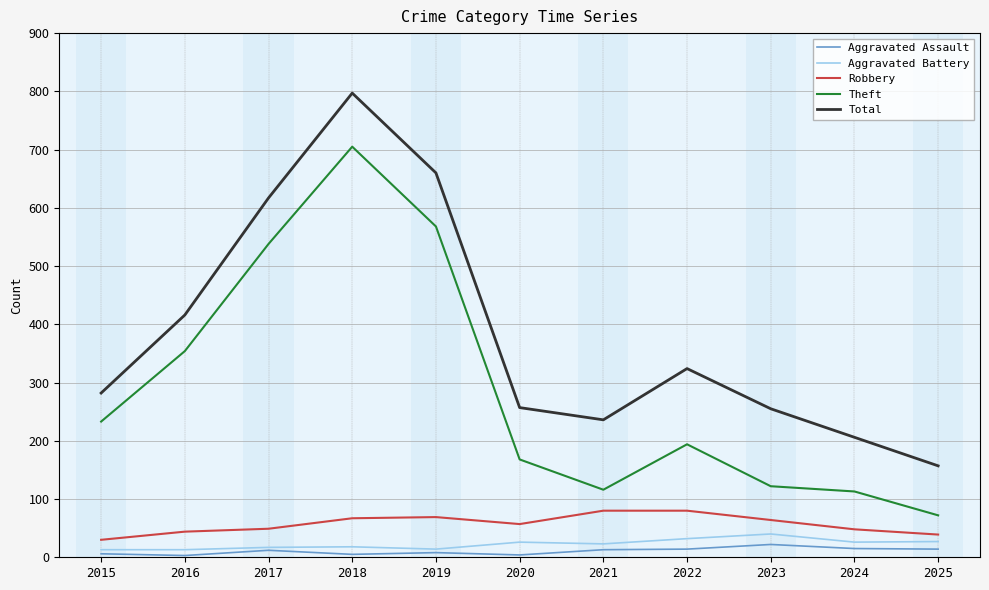

At which category is the sum across all series the highest?

2018